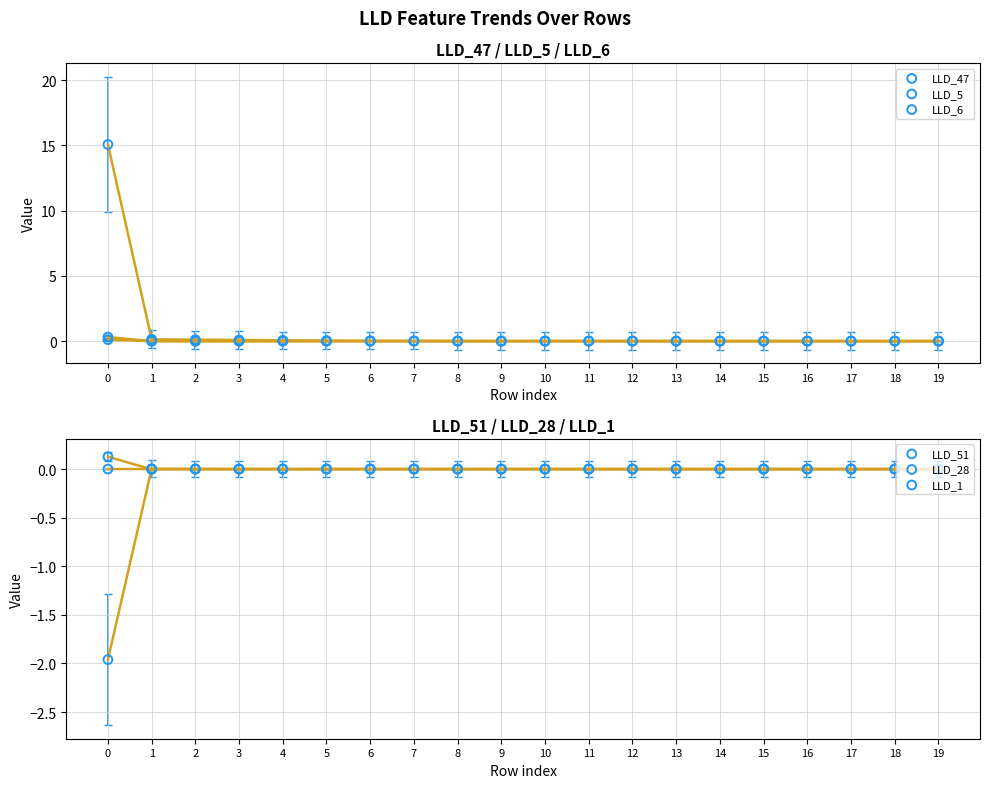

Which series has the largest total across all categories?

LLD_47